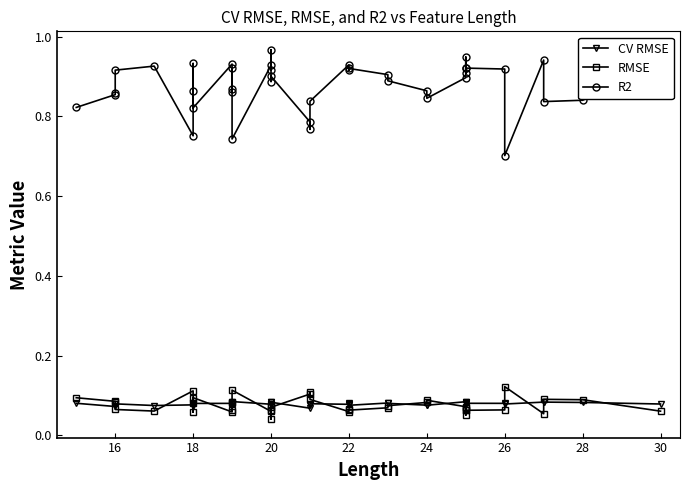

What is the average value of the RMSE series?

0.1